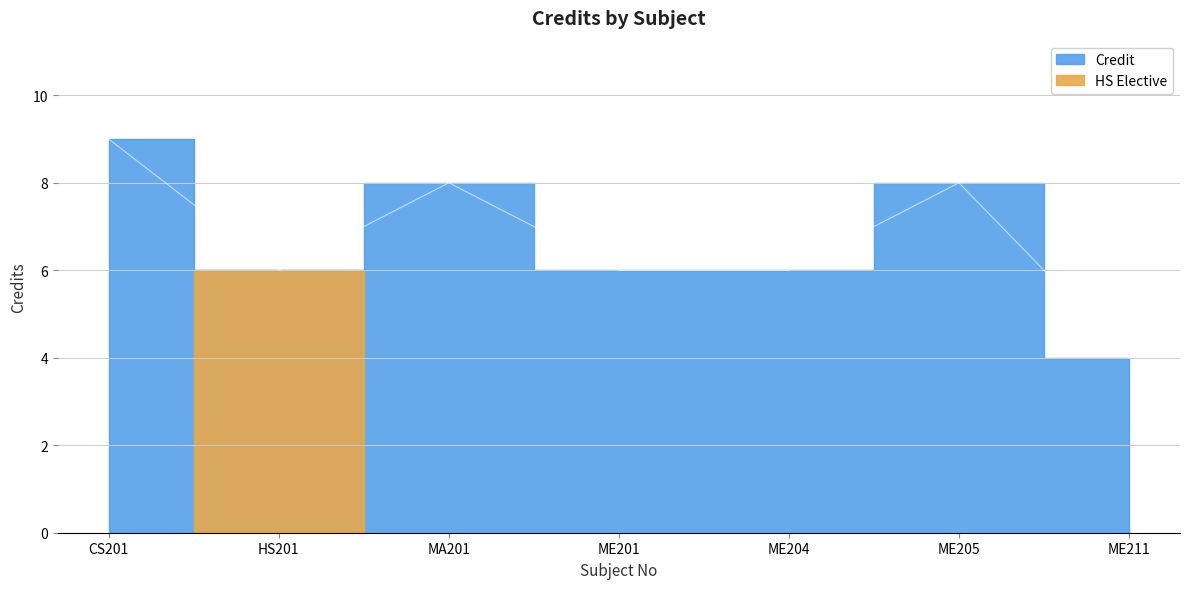

What position from the left is ME204?

5